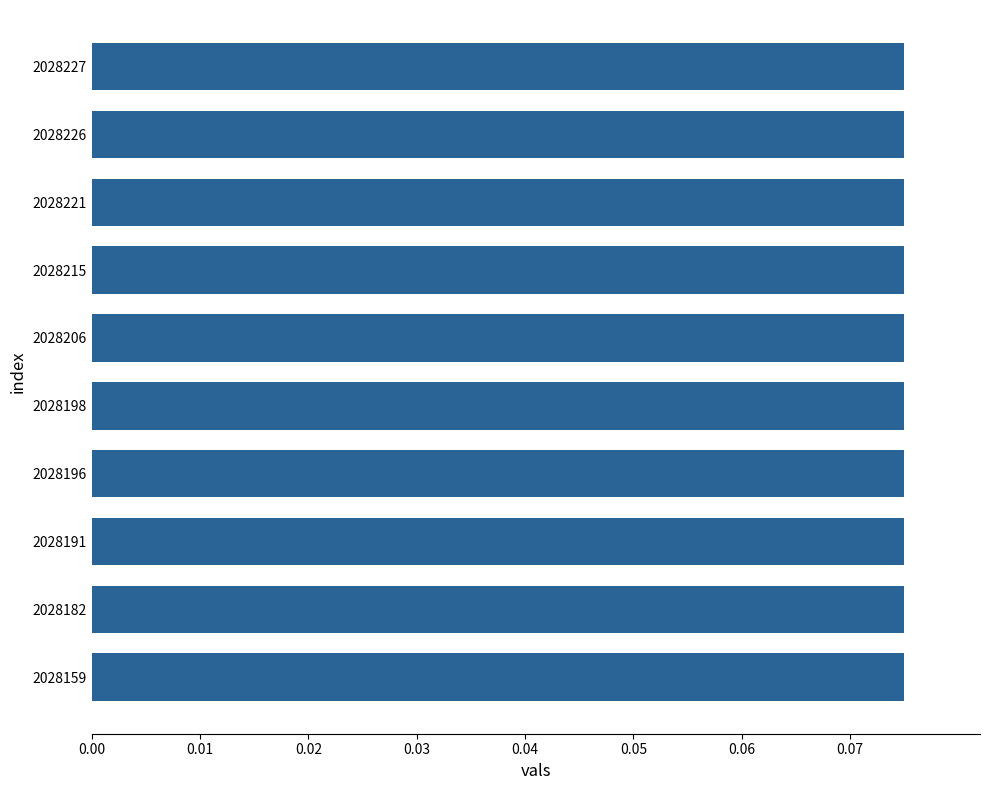

True or false: the data shows 0.0 at 2028191.

False